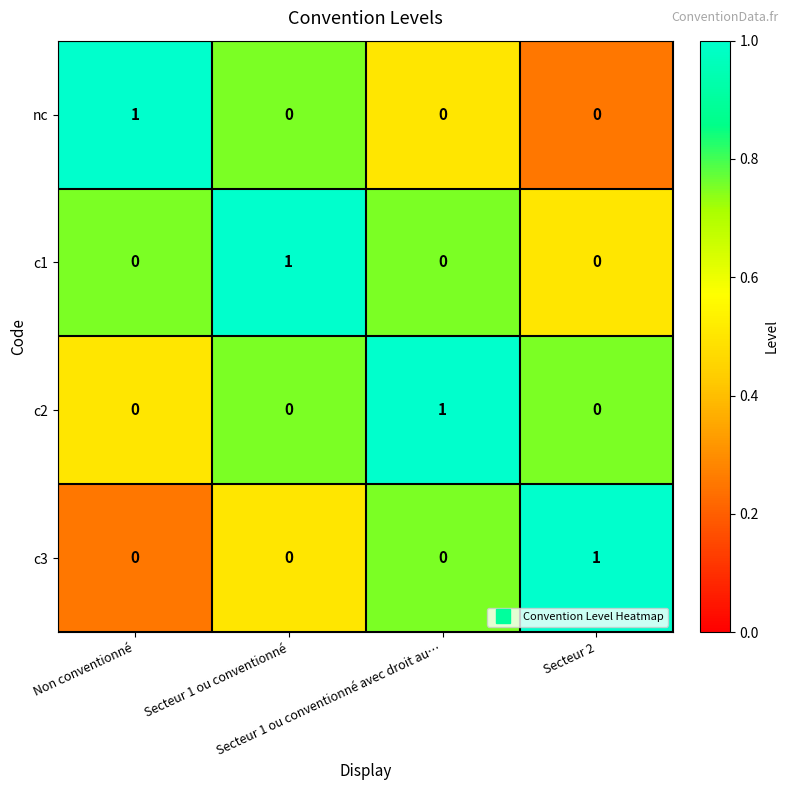

At how many categories does at least one series exceed 0?

4